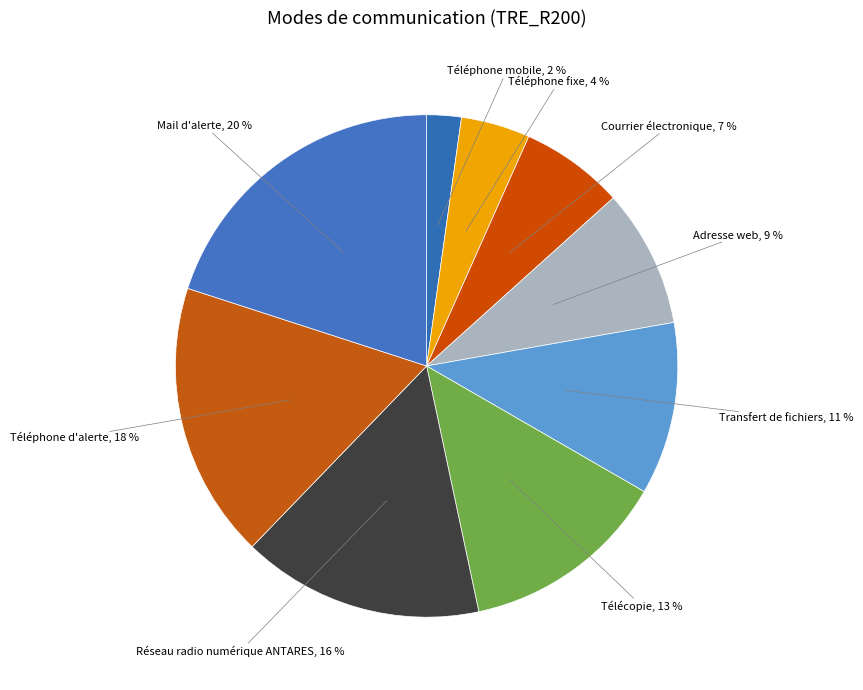

Rank the categories by value from highest to lowest.

Mail d'alerte, Téléphone d'alerte, Réseau radio numérique ANTARES, Télécopie, Transfert de fichiers, Adresse web, Courrier électronique, Téléphone fixe, Téléphone mobile